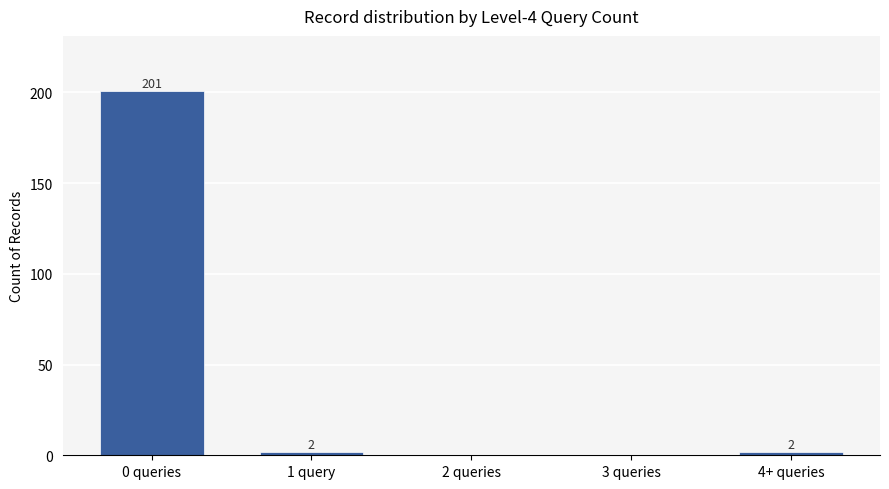

The chart shows a value of 201 at 0 queries. True or false?

True